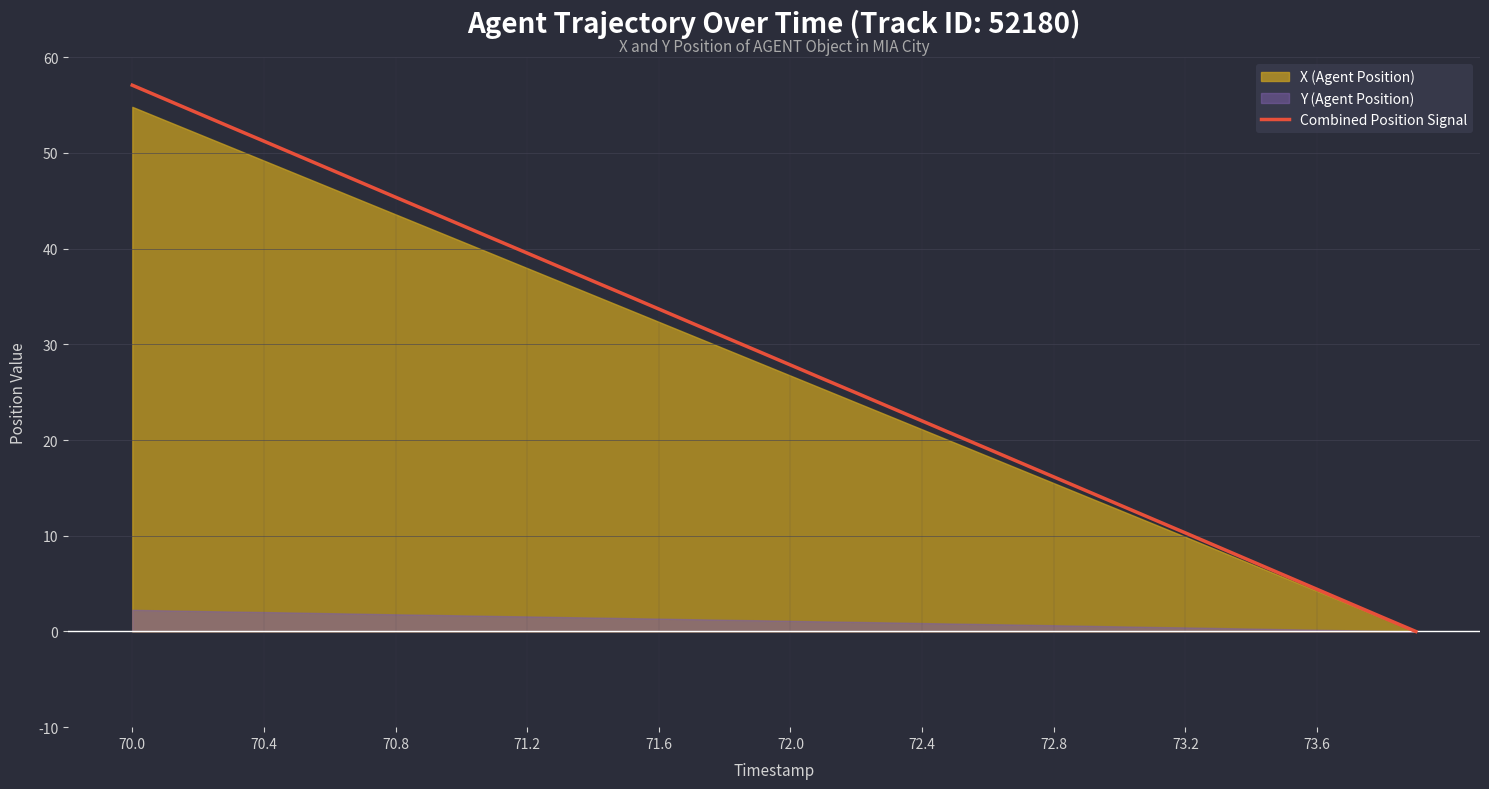

At which label does Combined Position Signal reach its peak?

70.0